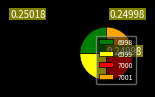

How many slices are in this pie chart?

4